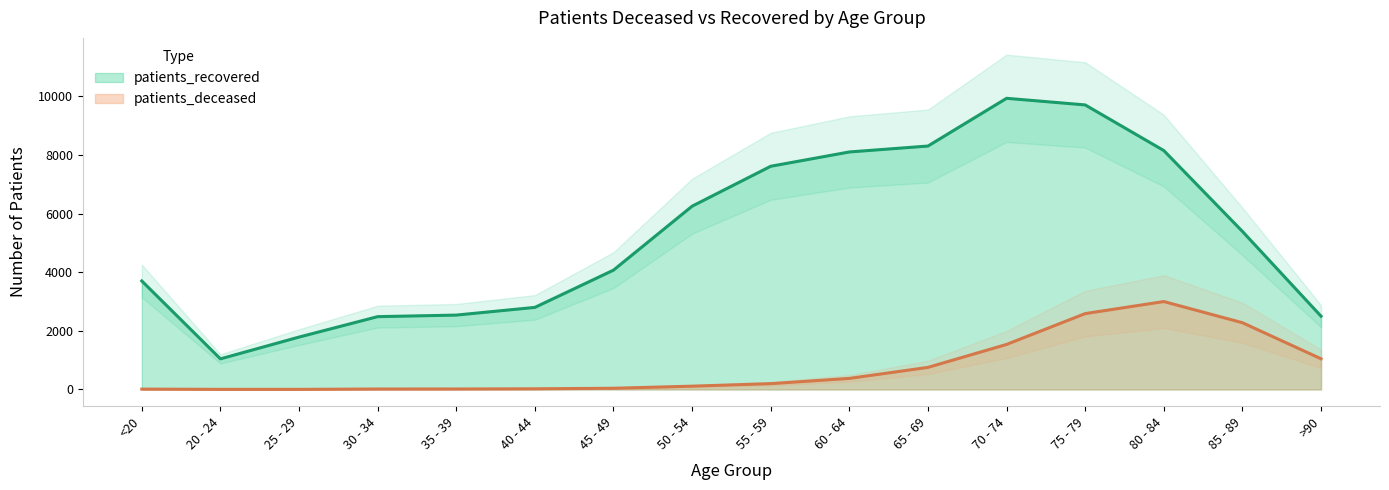

Where is the first local maximum for patients_deceased?

80 - 84